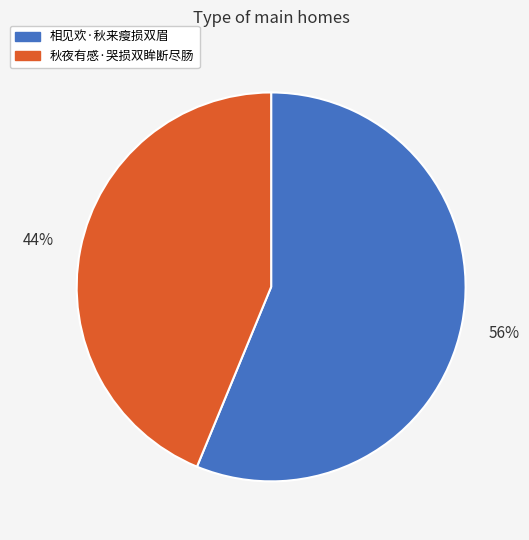

True or false: 相见欢·秋来瘦损双眉 accounts for 56% of the total.

True